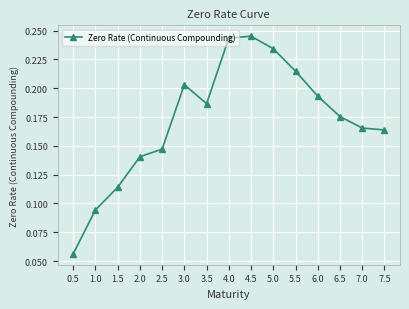

Which has a higher value, 4.0 or 6.0?

4.0